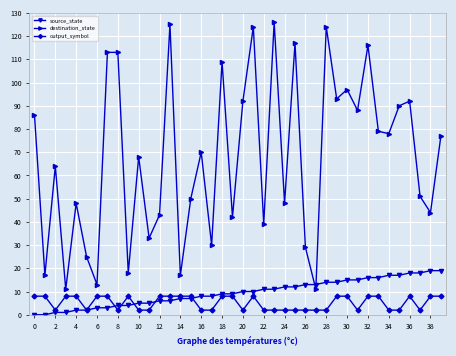

True or false: output_symbol and destination_state cross at least once.

False